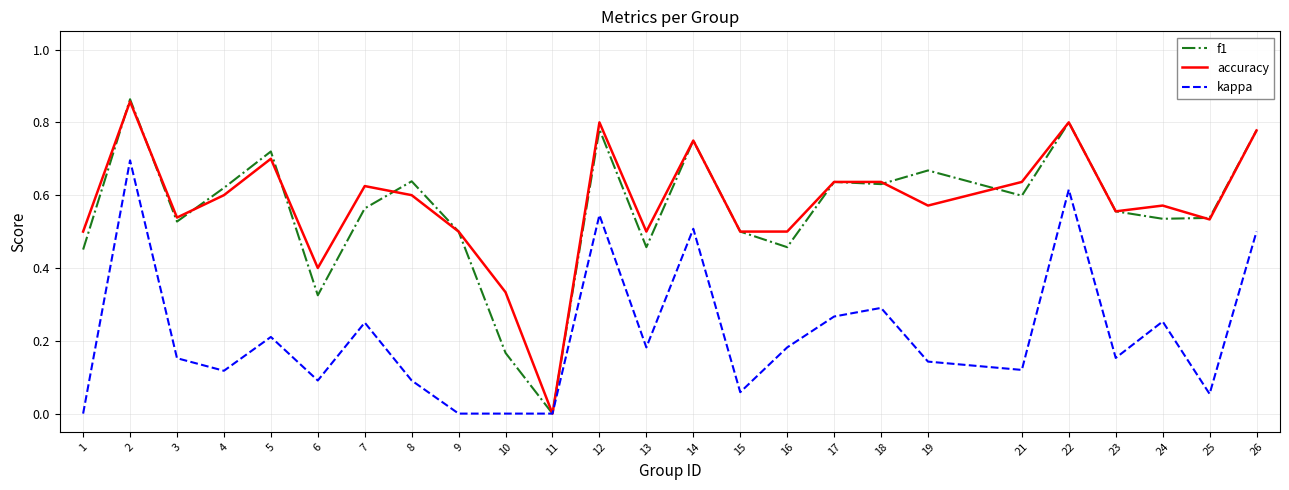

Count the accuracy values in the range 0 to 1.

25